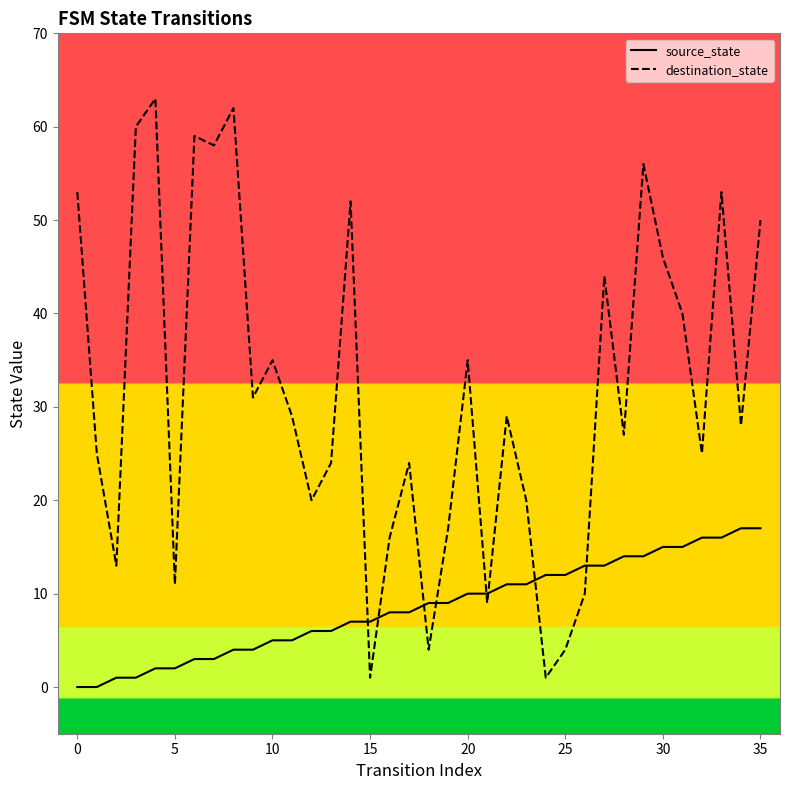

The value of source_state at 26 is 20. True or false?

False